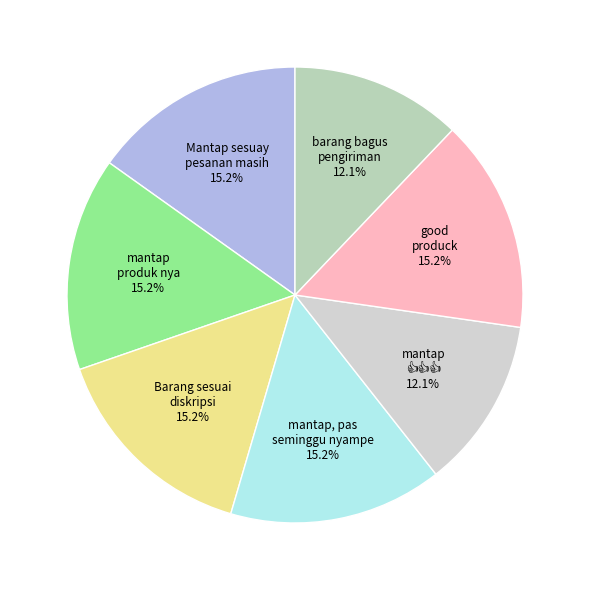

To the nearest percent, what is the average slice percentage?

14%